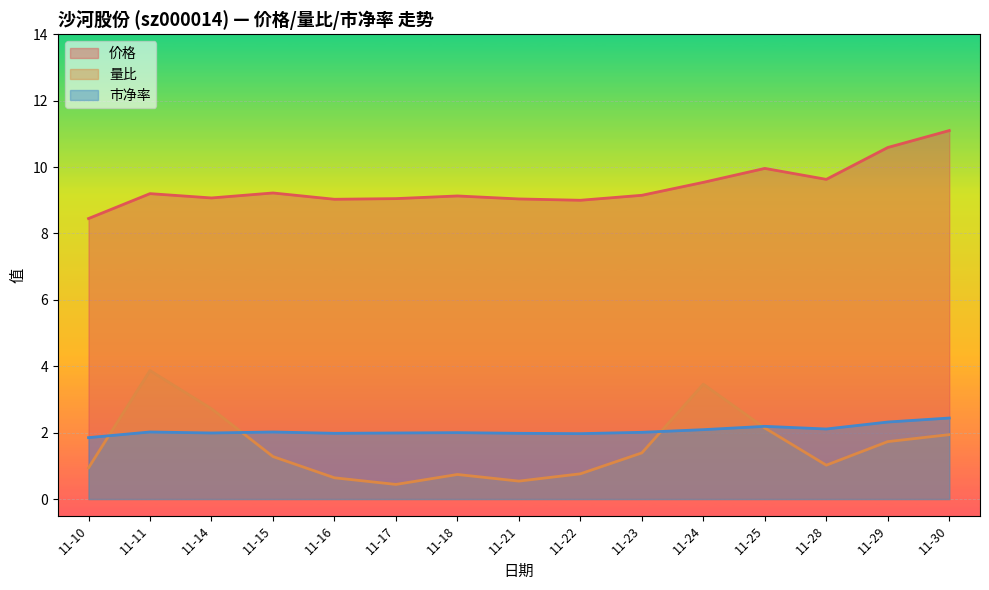

How many interior local peaks does the 市净率 series have?

4